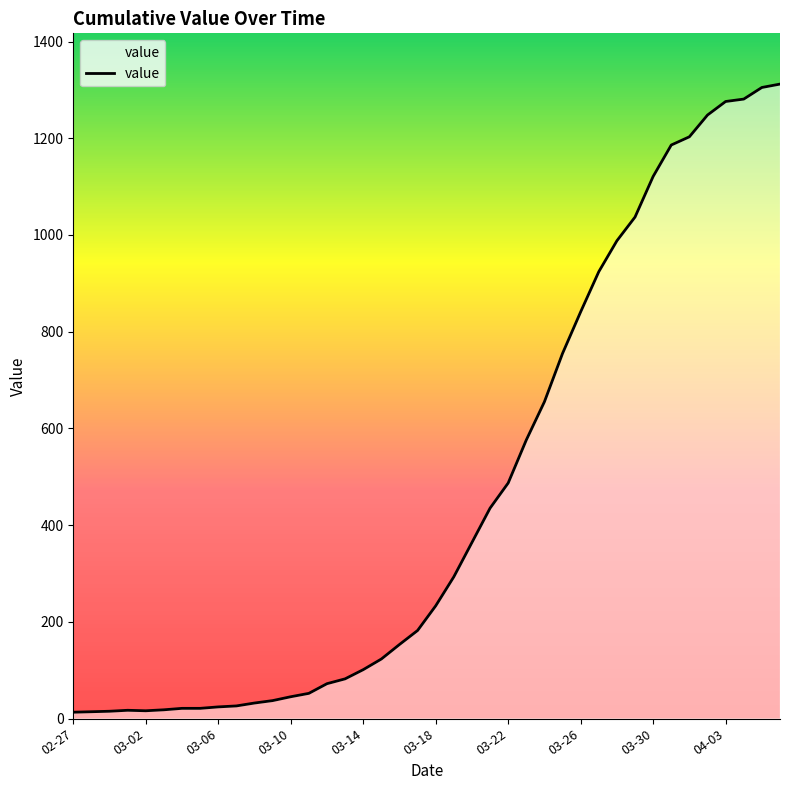

What is the greatest value displayed?

1312